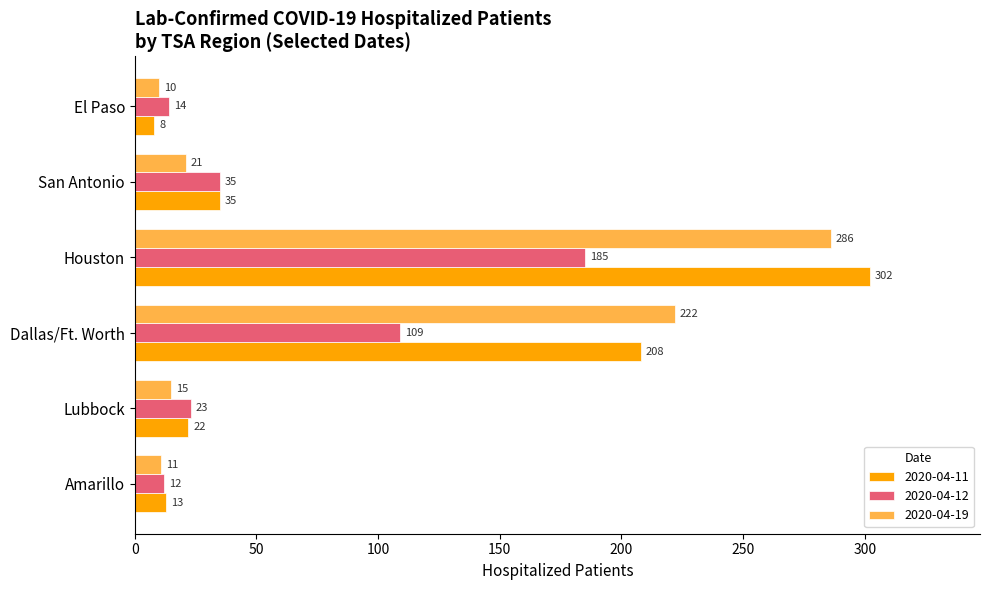

What are all the series names shown in the legend?

2020-04-11, 2020-04-12, 2020-04-19